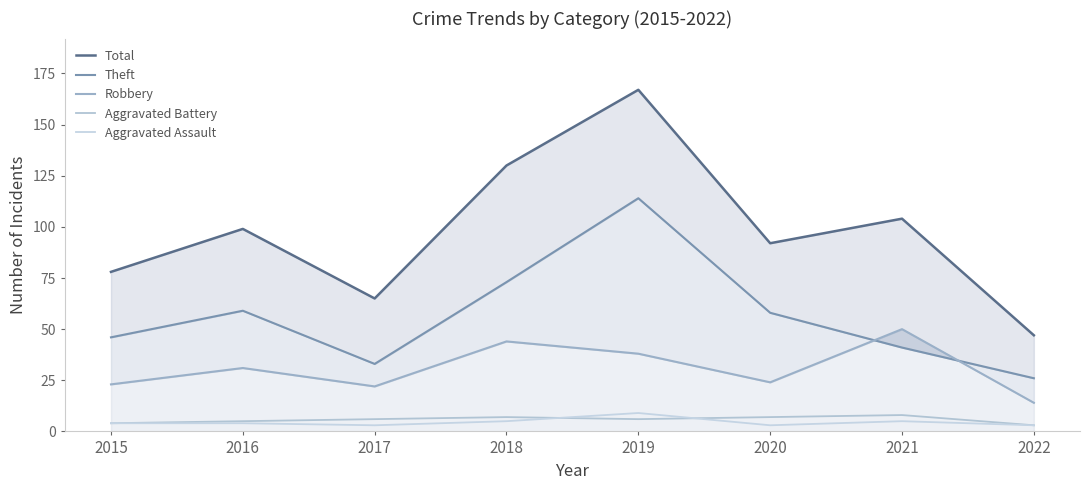

Count the Aggravated Battery values in the range 5 to 7.

5